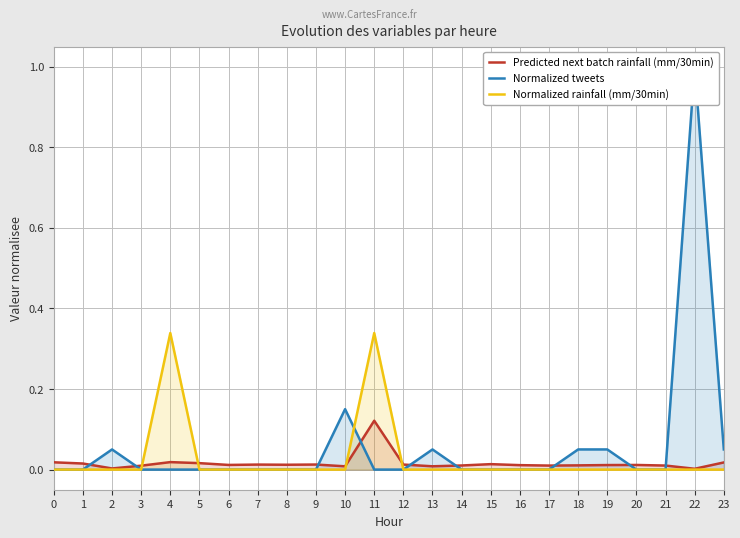

At 2, list the series in order from largest to smallest.

Normalized tweets, Predicted next batch rainfall (mm/30min), Normalized rainfall (mm/30min)